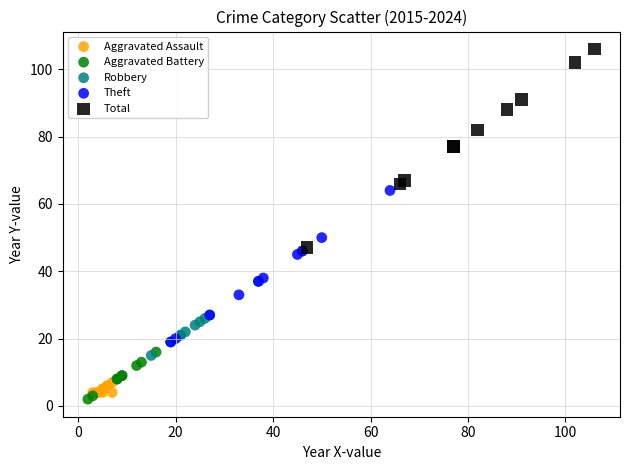

Which series reaches the maximum Y coordinate?

Total